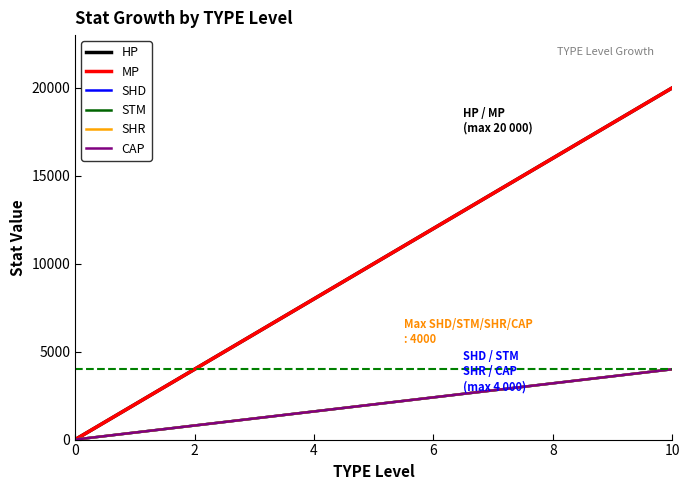

True or false: SHD and CAP intersect in this chart.

False